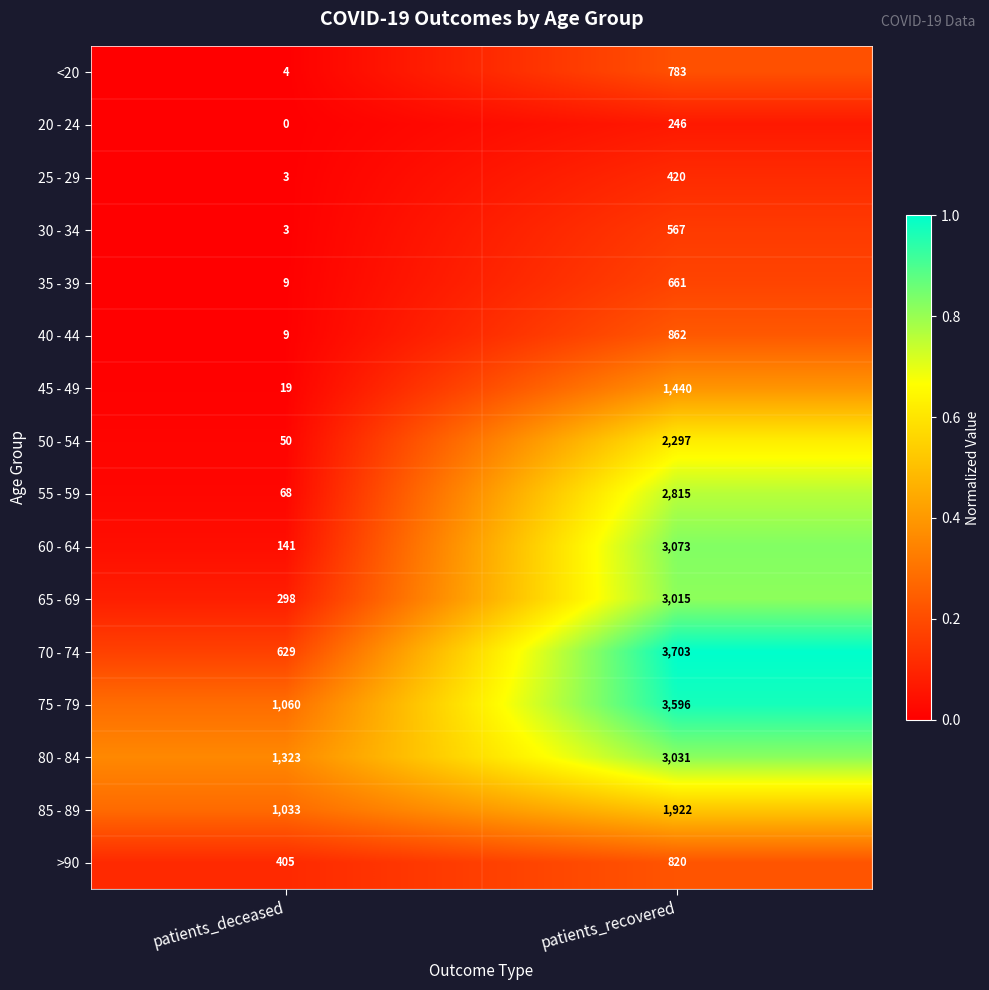

Which series has the widest spread of values?

70 - 74